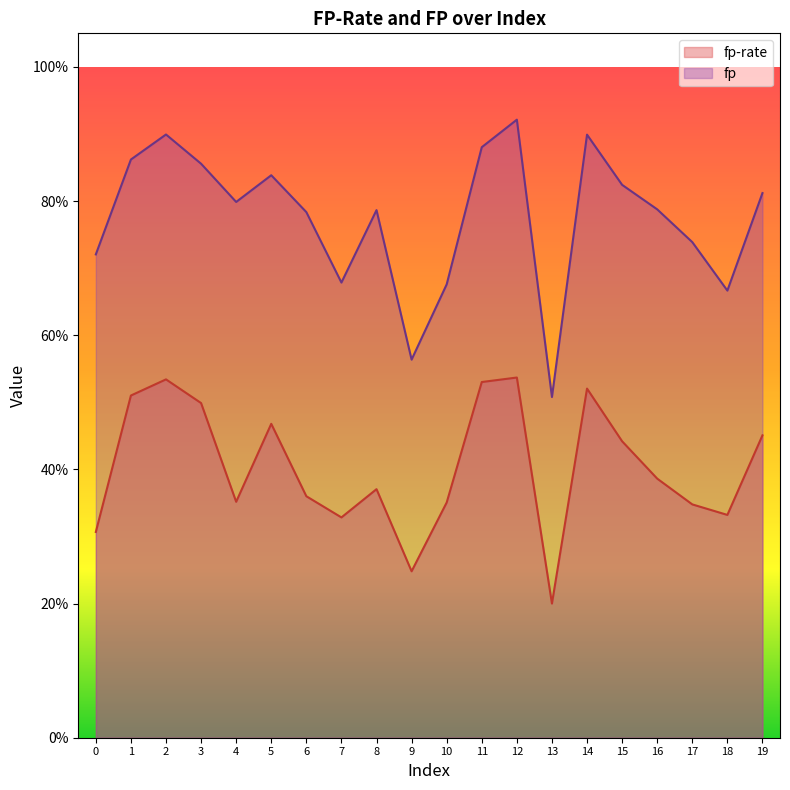

Read the fp value at 0.

0.7